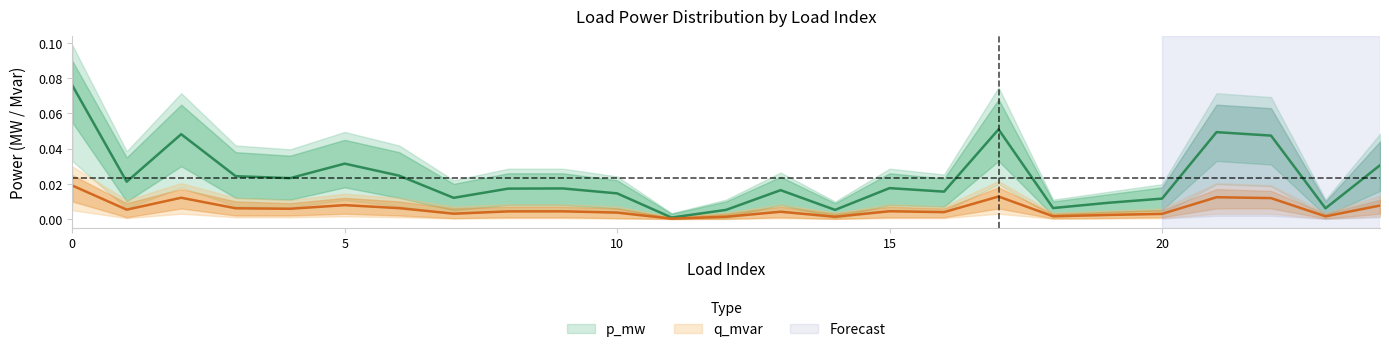

Which series has the widest spread of values?

p_mw